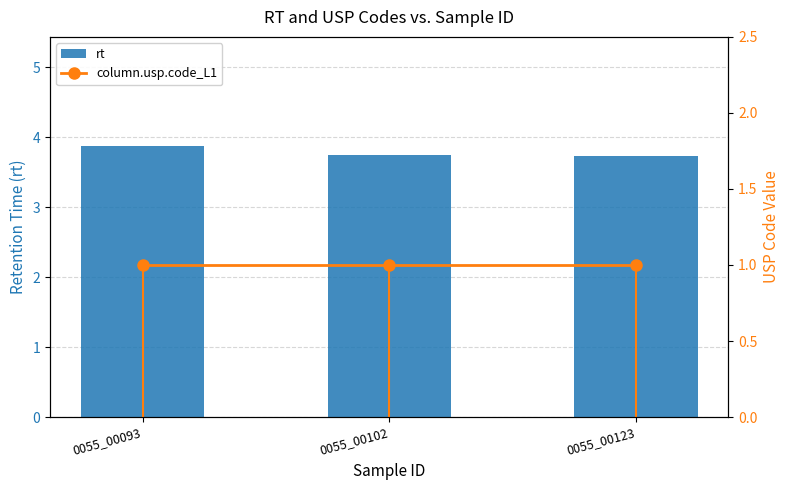

What are all the series names shown in the legend?

rt, column.usp.code_L1